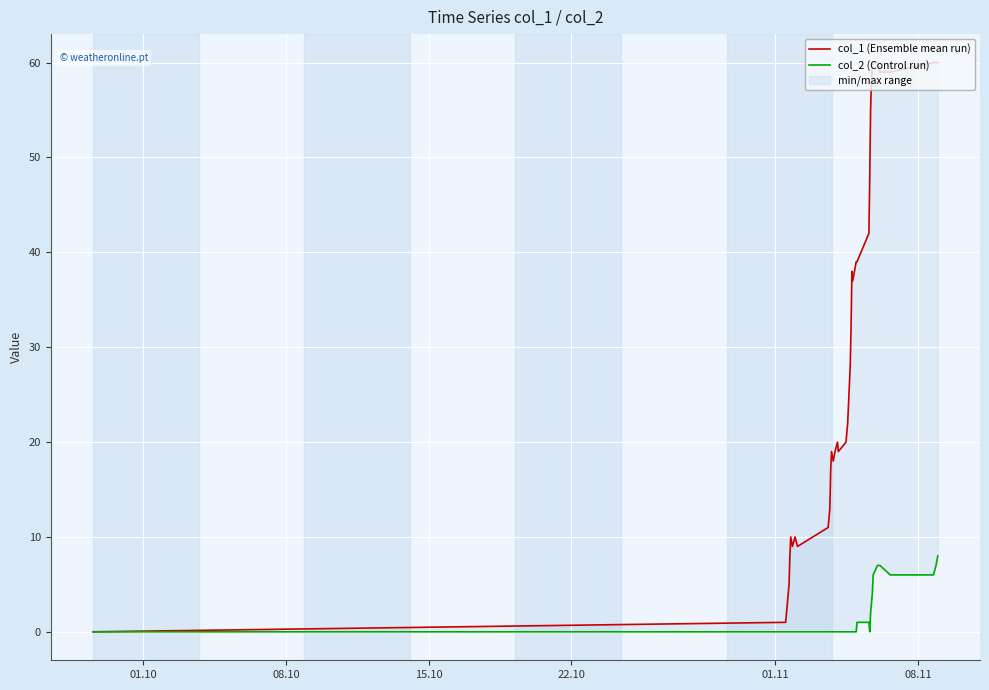

How many data points does each series have?

40